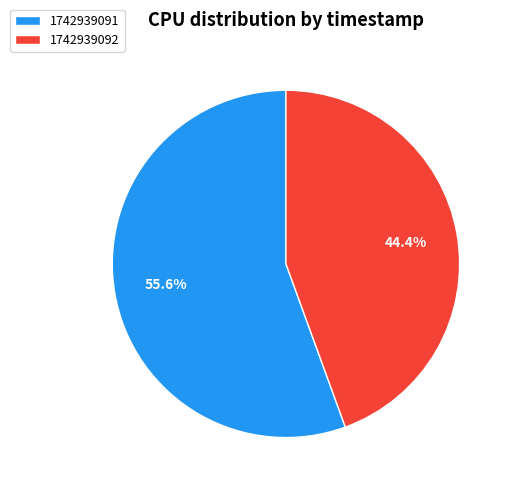

What is the smallest slice in the pie chart?

1742939092